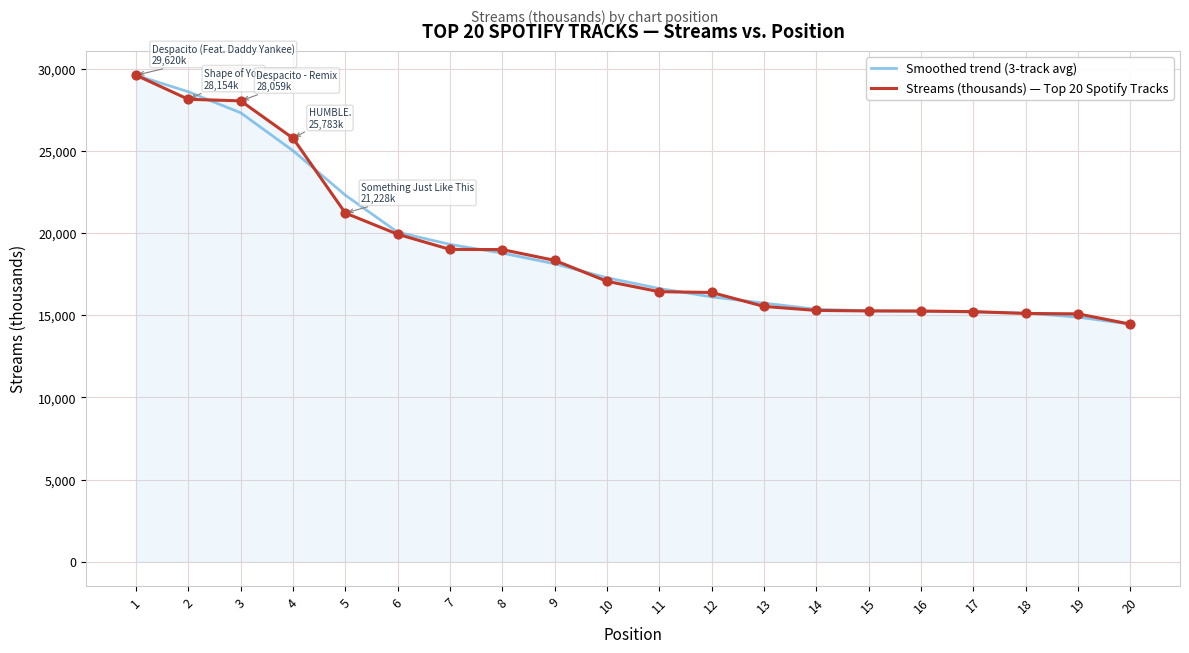

Which series changed the most between 7 and 17?

Smoothed trend (3-track avg)